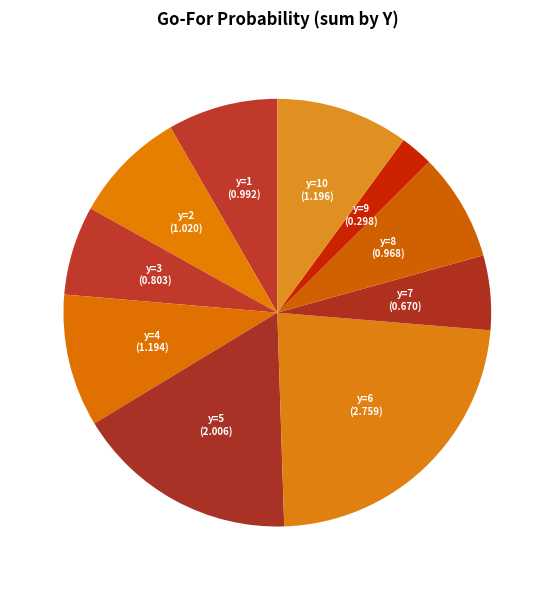

What is the ratio of the value at y=3 to the value at y=6?

0.3